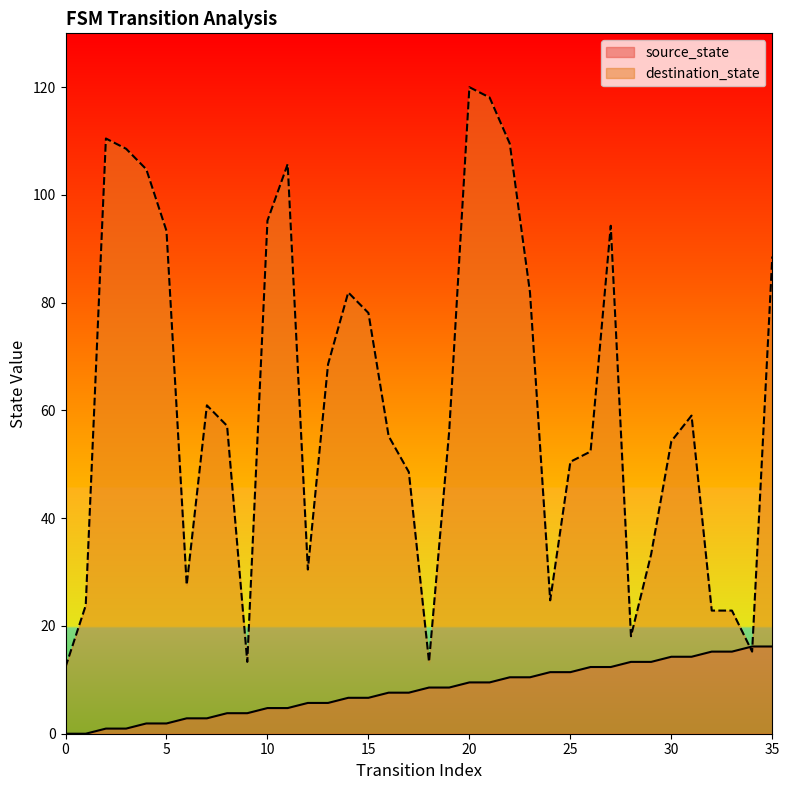

What is the sum of all destination_state values?

2211.4